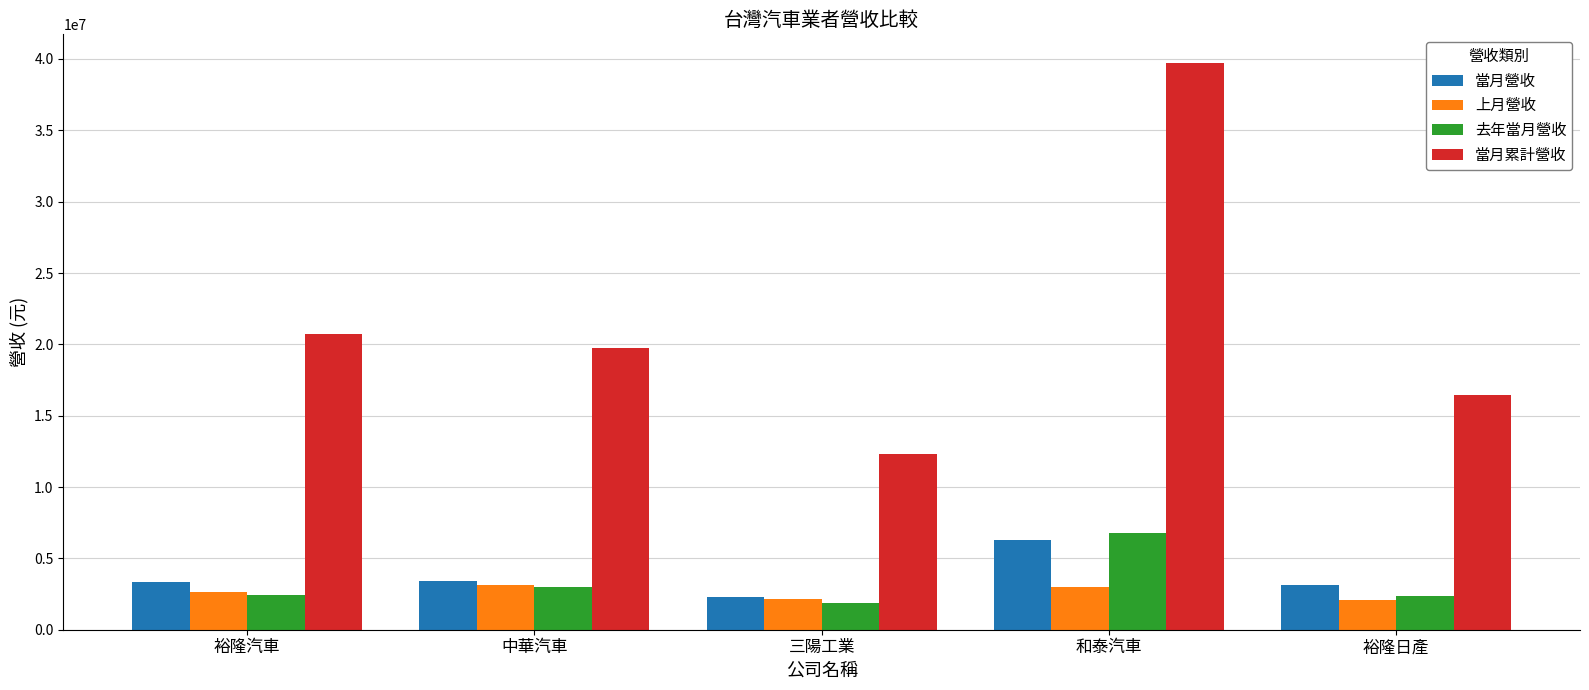

What is the greatest value displayed?

39740988